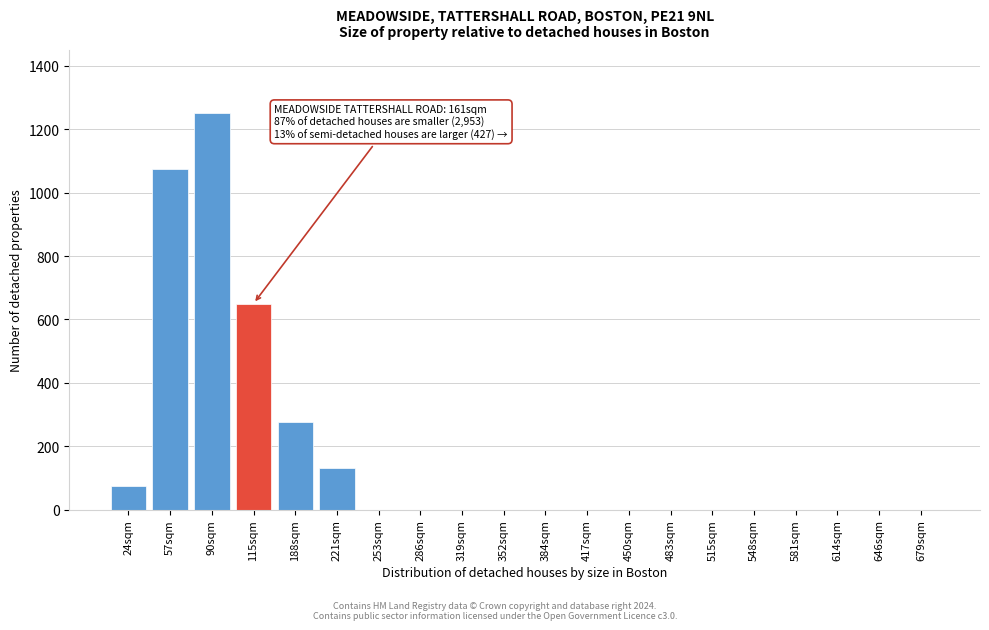

Reading left to right, extract all data points from this chart.

24sqm=75	57sqm=1075	90sqm=1250	115sqm=650	188sqm=275	221sqm=130	253sqm=0	286sqm=0	319sqm=0	352sqm=0	384sqm=0	417sqm=0	450sqm=0	483sqm=0	515sqm=0	548sqm=0	581sqm=0	614sqm=0	646sqm=0	679sqm=0